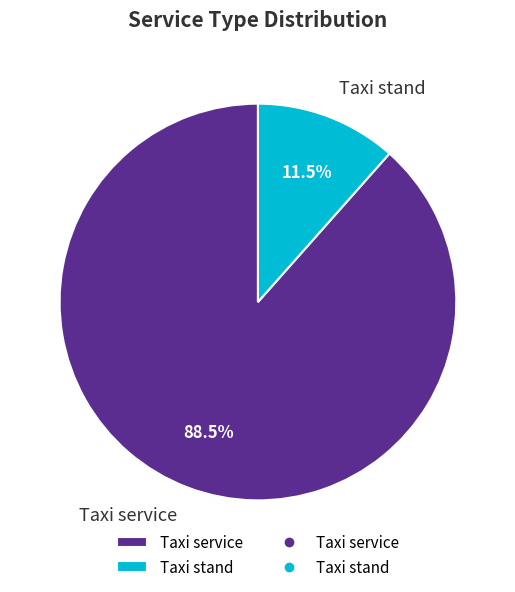

Does any single category account for the majority?

Yes